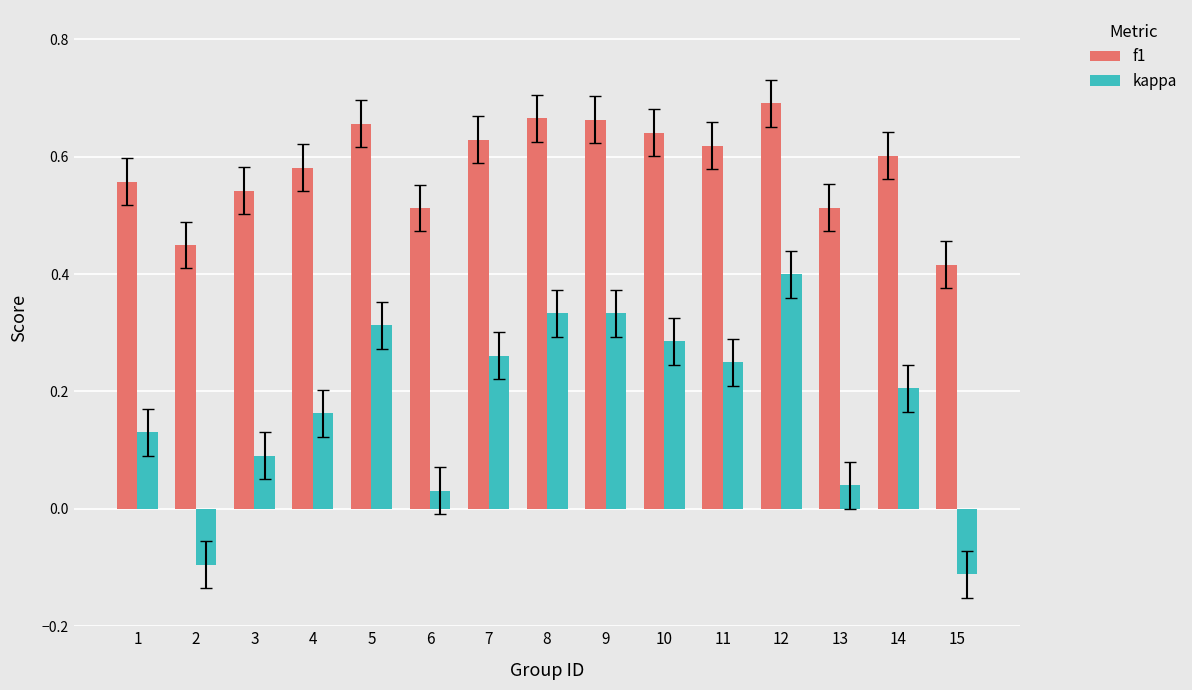

Rank the series by their maximum value, from highest to lowest.

f1, kappa